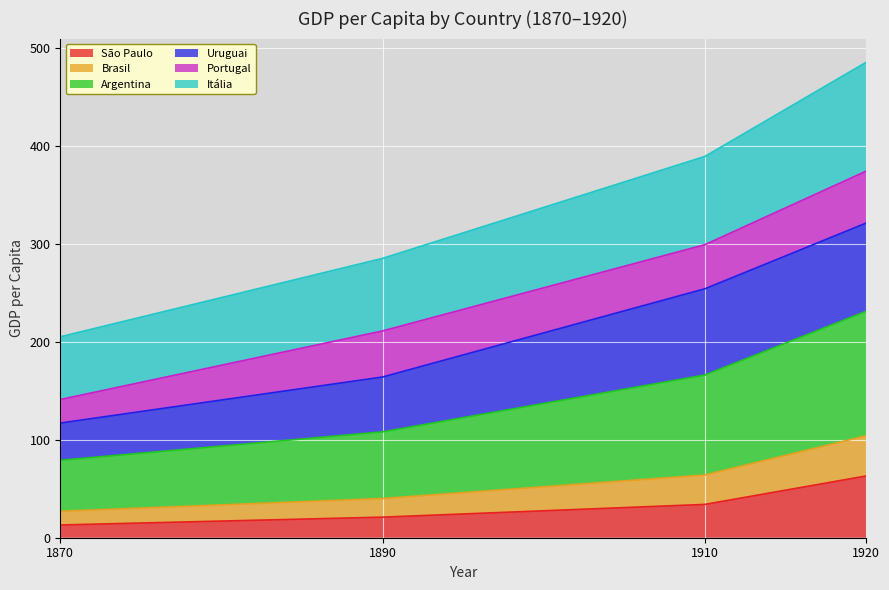

Is the value of Itália at 1920 greater than the value of São Paulo at 1890?

Yes